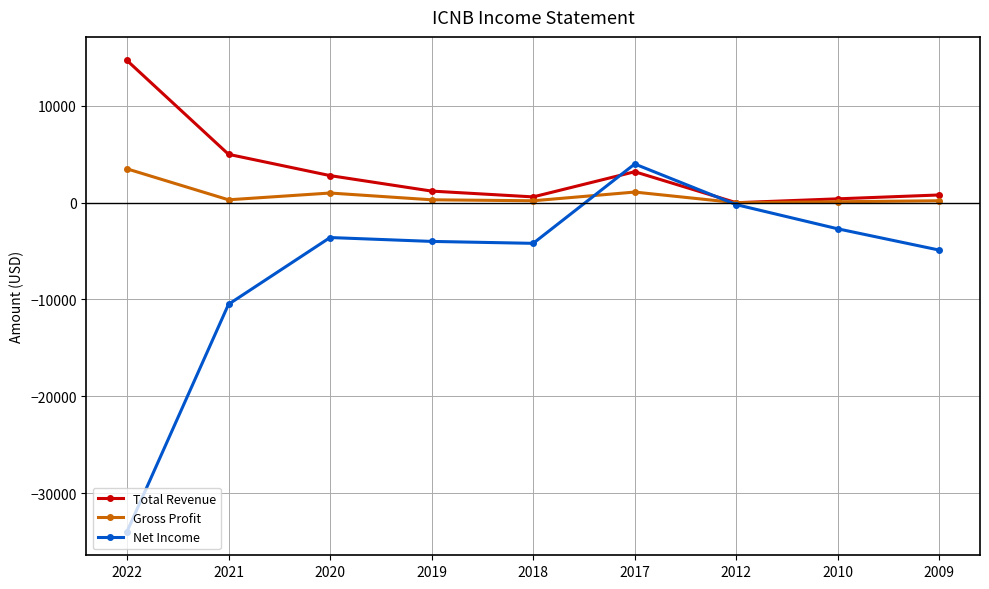

Is the value of Net Income at 2018 greater than the value of Gross Profit at 2022?

No